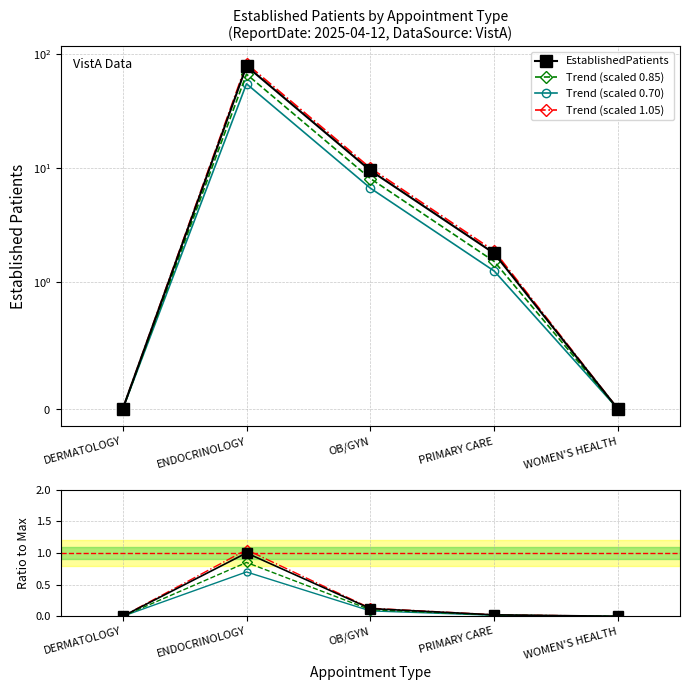

In Trend (scaled 0.70), how many points are higher than both neighbors (excluding endpoints)?

1